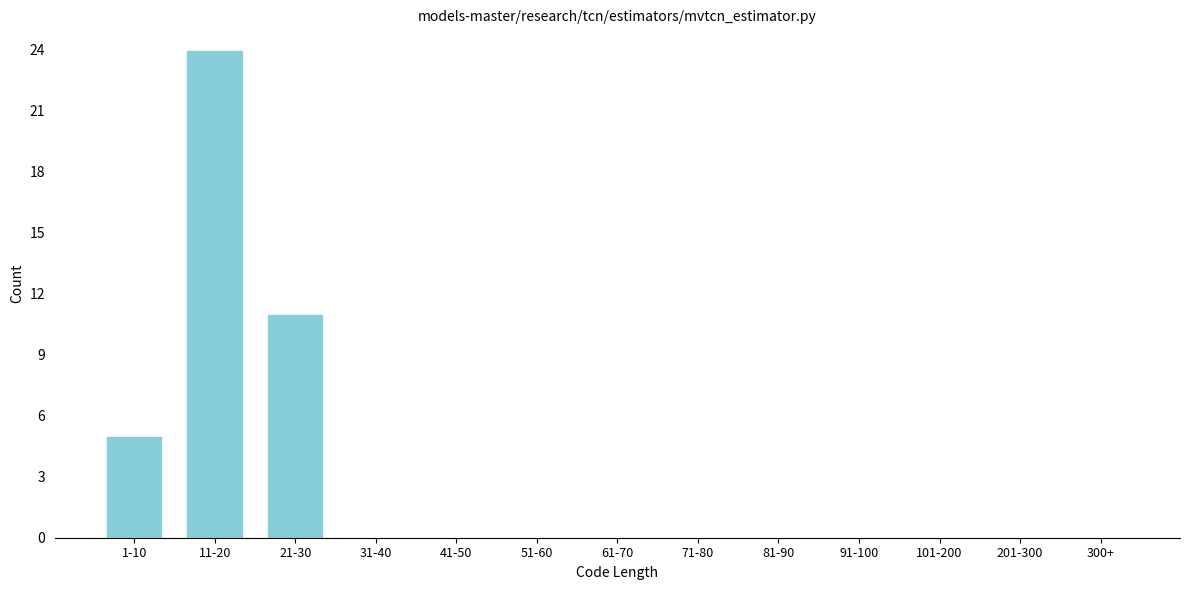

Reading left to right, list all the values displayed in this chart.

1-10=5	11-20=24	21-30=11	31-40=0	41-50=0	51-60=0	61-70=0	71-80=0	81-90=0	91-100=0	101-200=0	201-300=0	300+=0